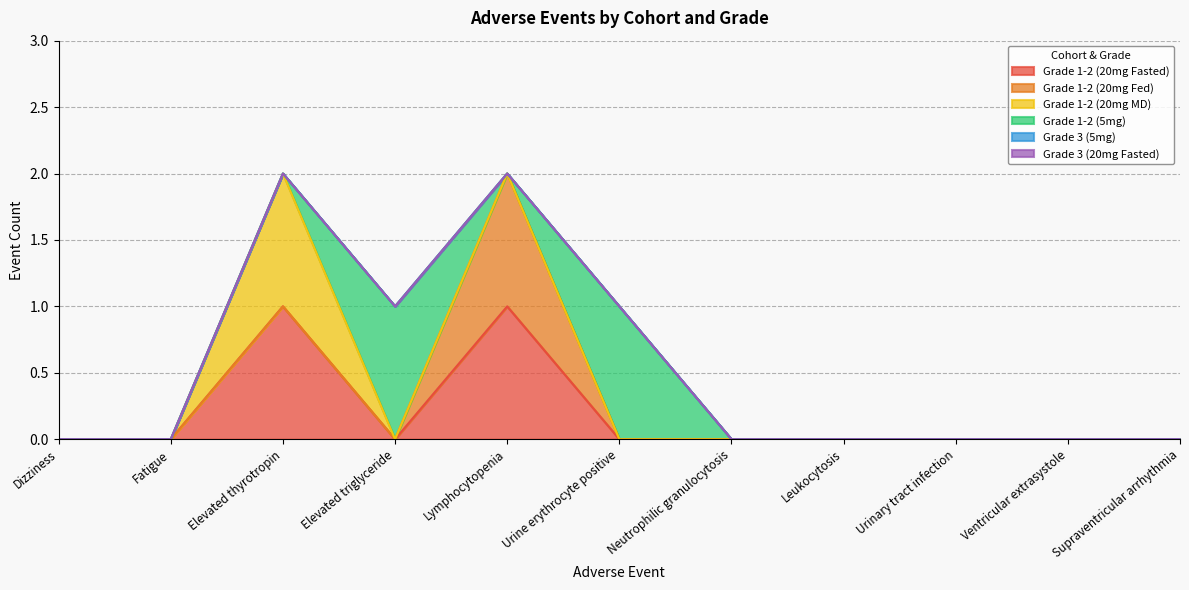

Does the chart have visible grid lines?

Yes